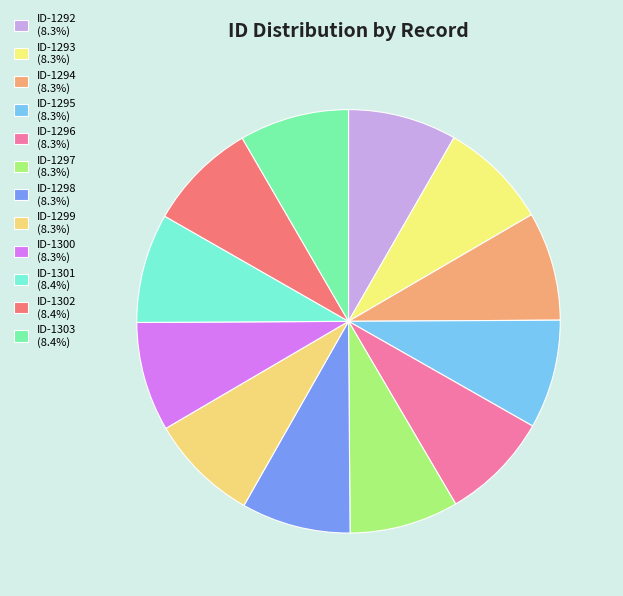

Rank the categories by value from lowest to highest.

ID-1292, ID-1293, ID-1294, ID-1295, ID-1296, ID-1297, ID-1298, ID-1299, ID-1300, ID-1301, ID-1302, ID-1303